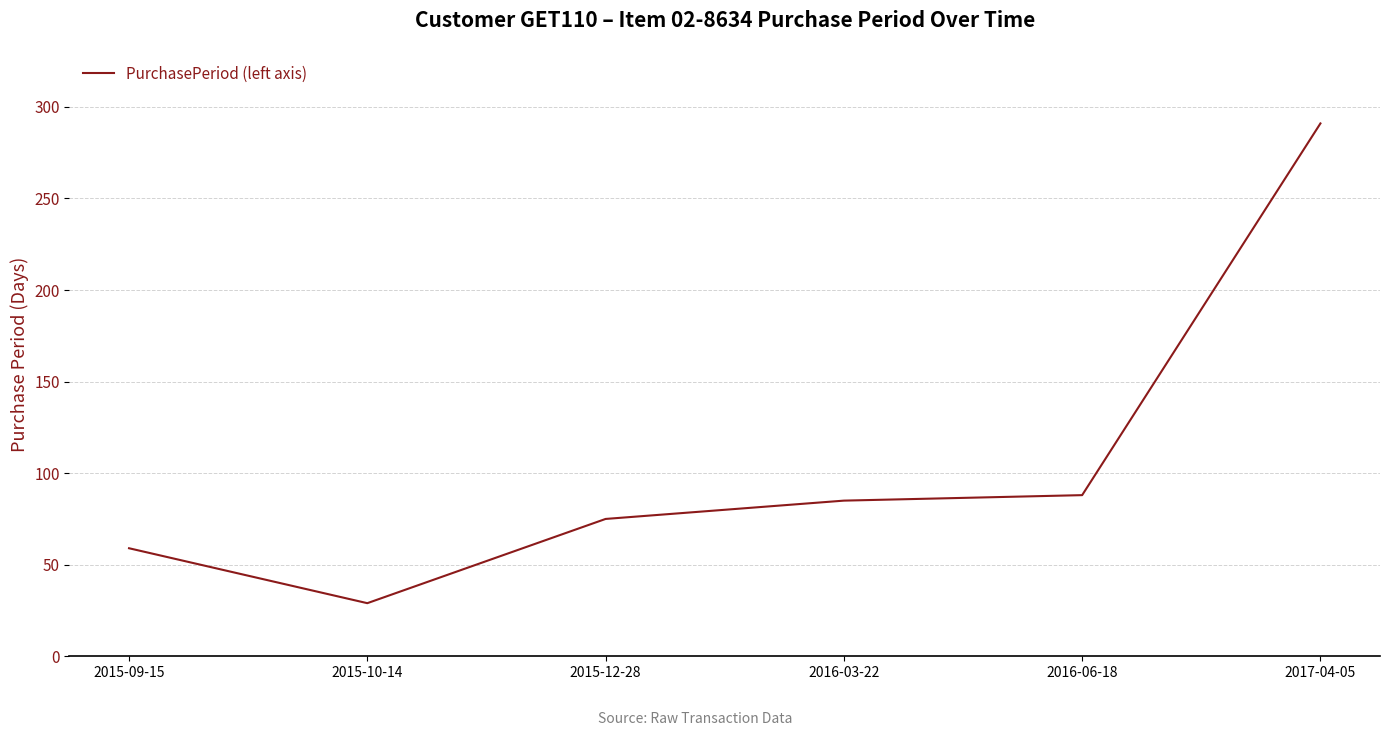

Approximately how many times larger is the value at 2015-09-15 compared to 2017-04-05?

0.2